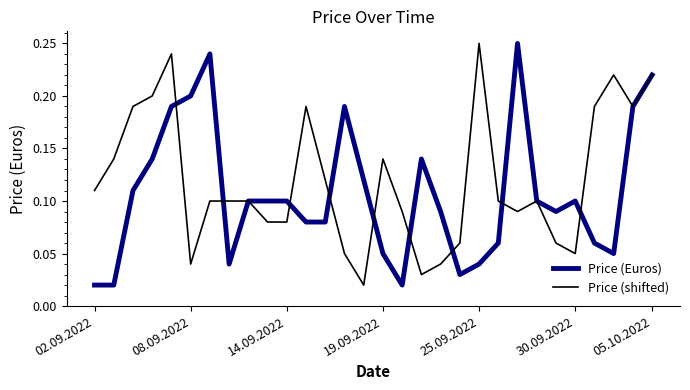

At how many categories does at least one series exceed 0?

30